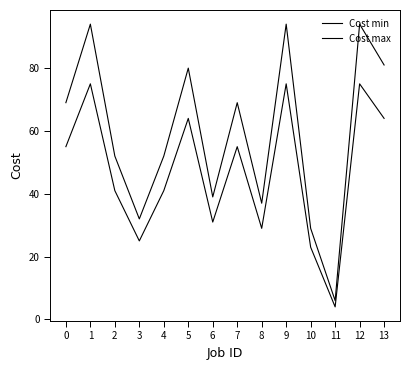

How many interior local valleys does the Cost max series have?

4